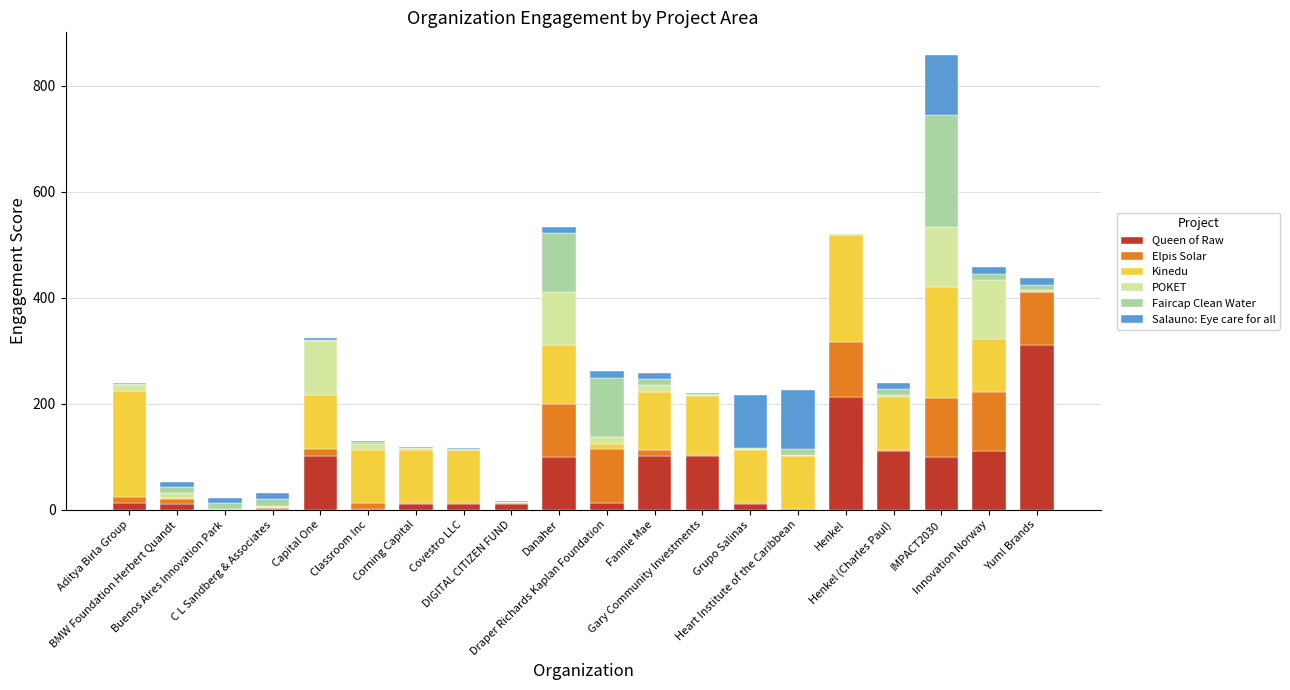

What is the maximum value for Queen of Raw?

310